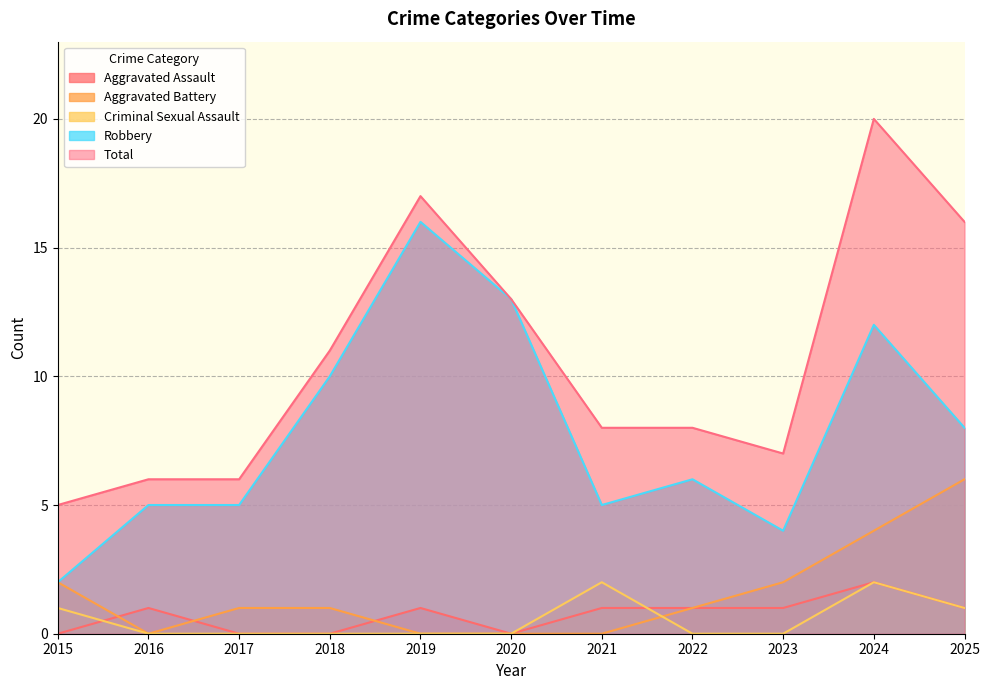

Between 2022 and 2017, which is larger?

2022